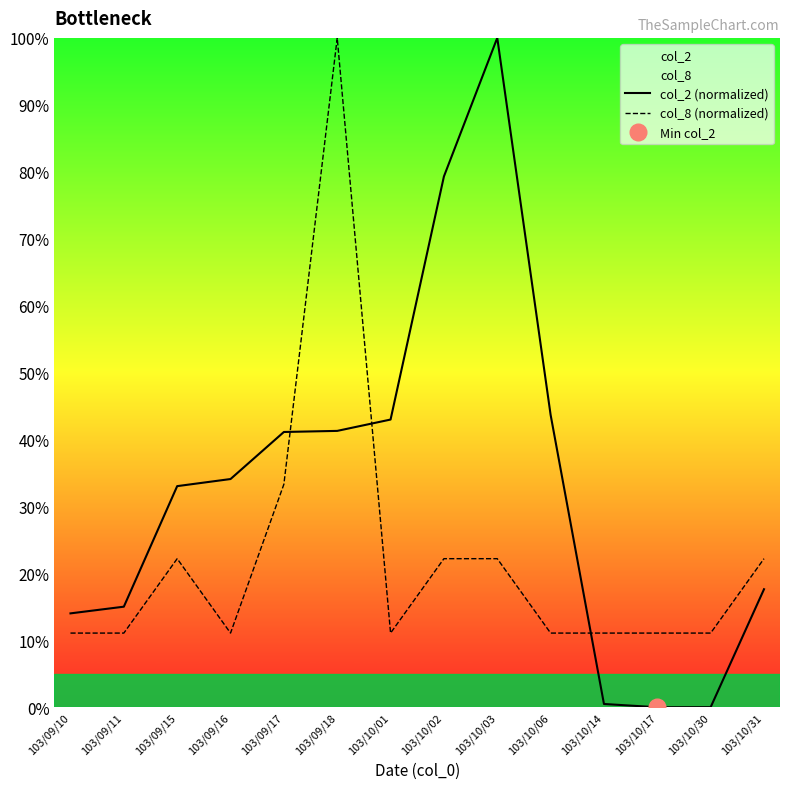

What is the sum of the col_2 (normalized) values at 103/10/30 and 103/10/01?

43.0